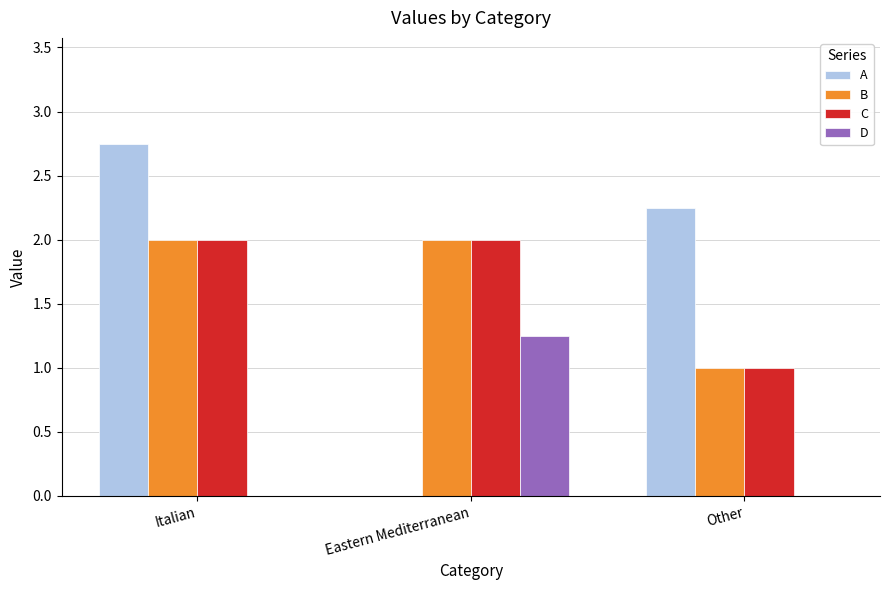

True or false: B has a value of 2.8 at Italian.

False